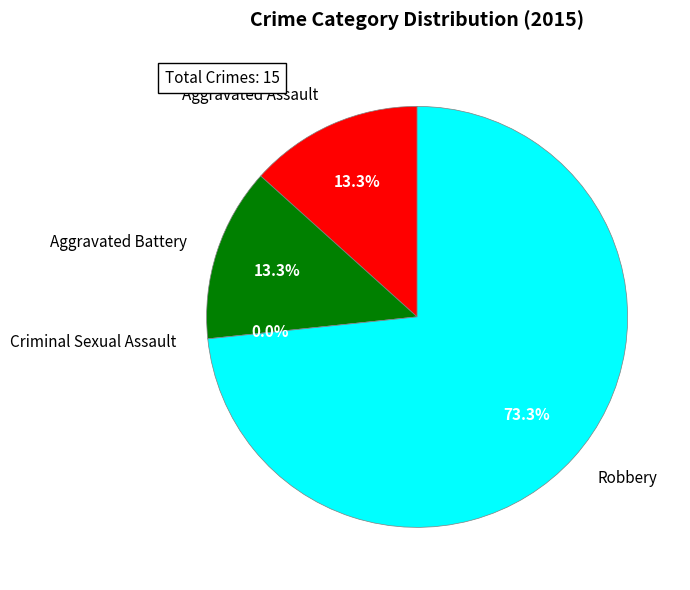

Is there a majority slice in this chart?

Yes